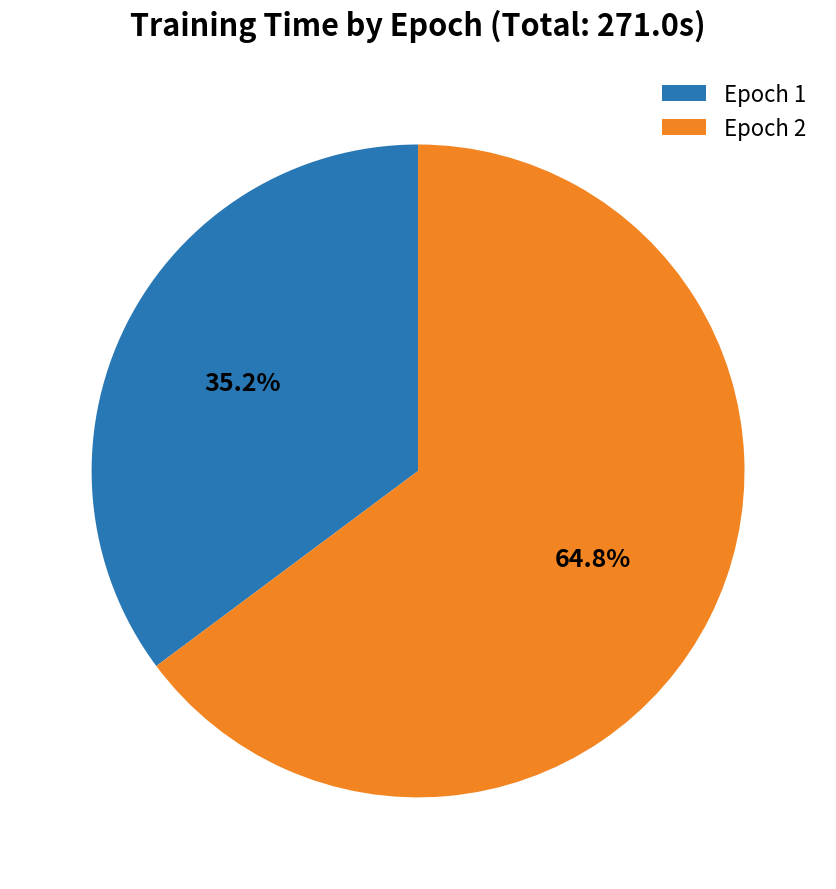

What percentage is NOT represented by Epoch 2?

35.2%